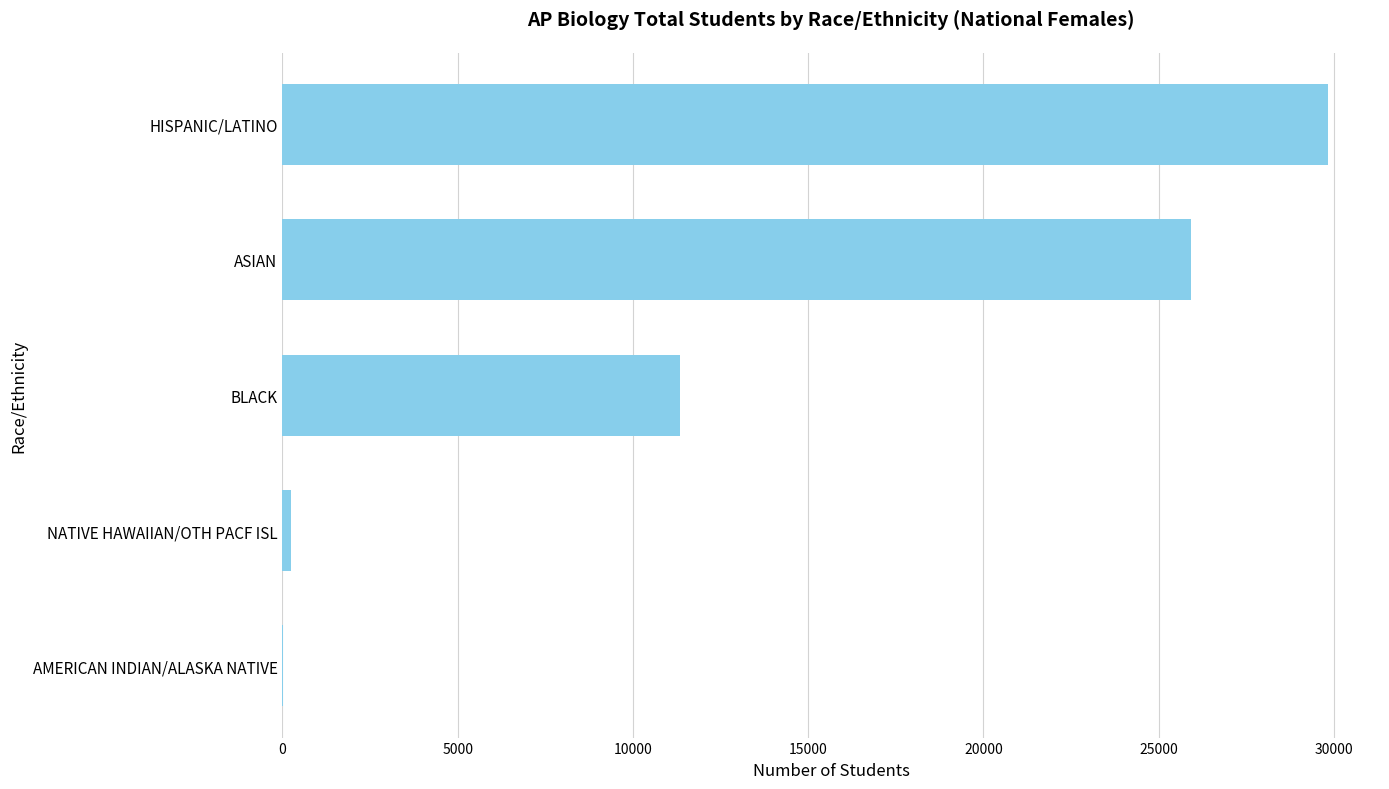

Does the chart contain stacked bars?

No